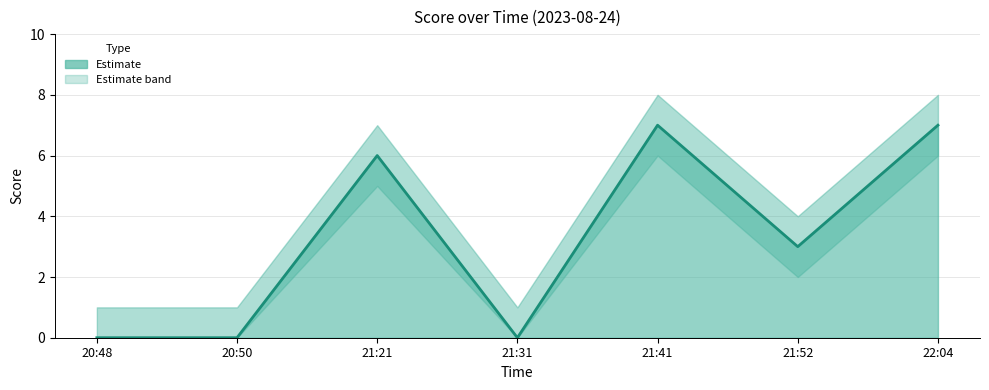

Does the chart display data point markers on the line(s)?

No